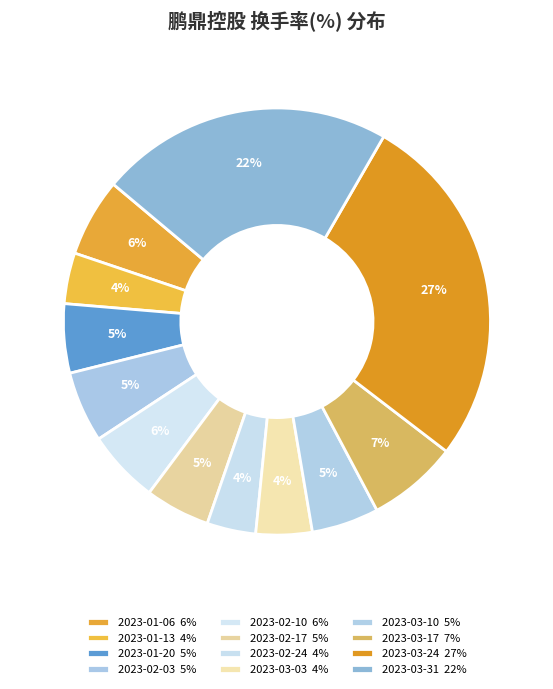

What is the total percentage of 2023-03-31 and 2023-02-03?

27.6%